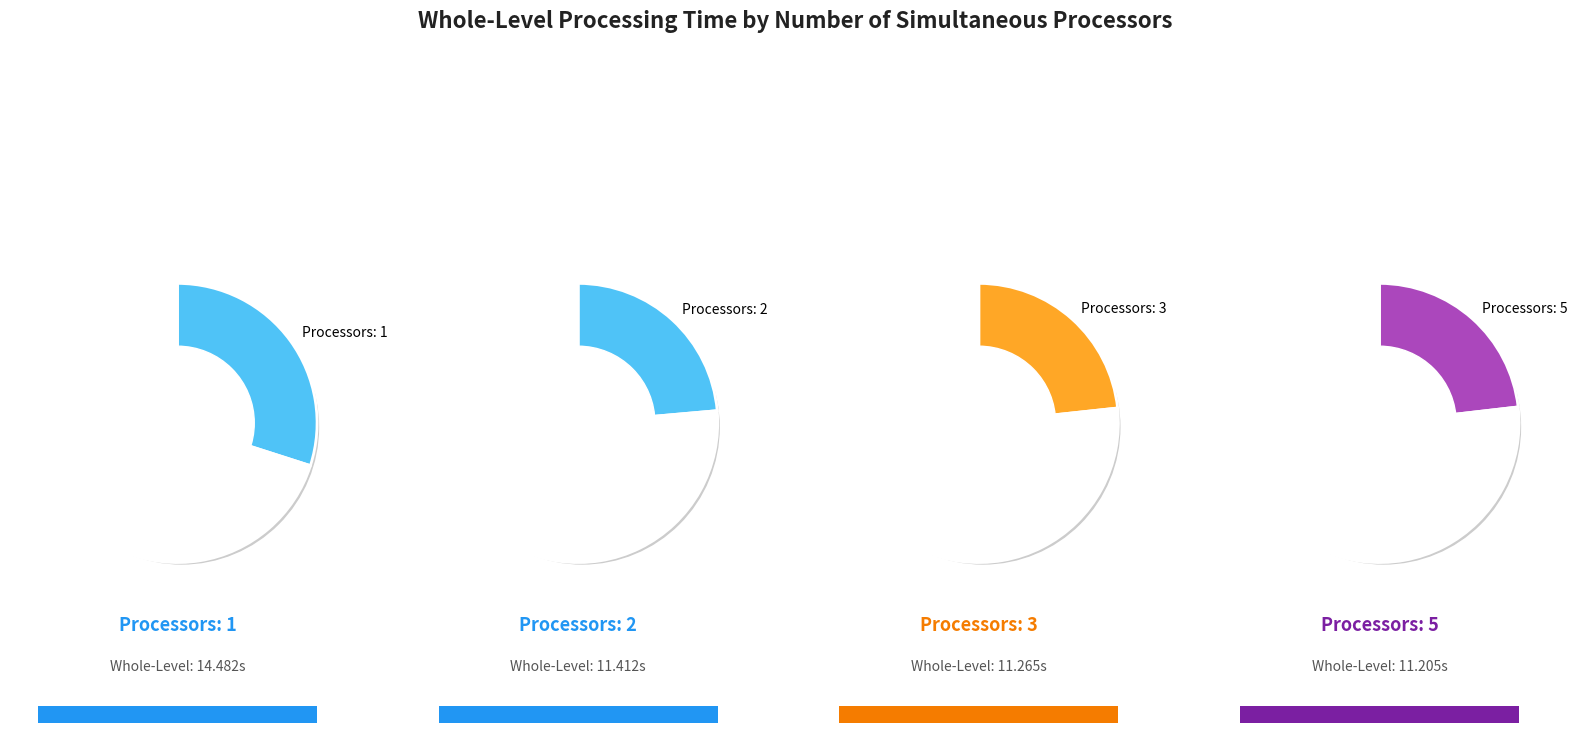

Does 3 account for over 50% of the chart?

No